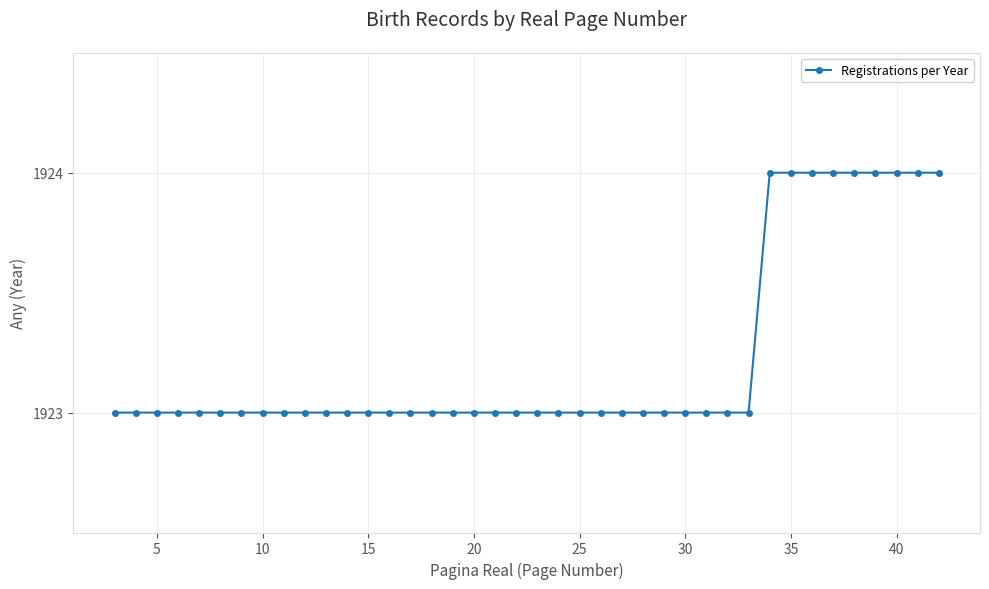

What is the value of the 2nd point from the left?

1923